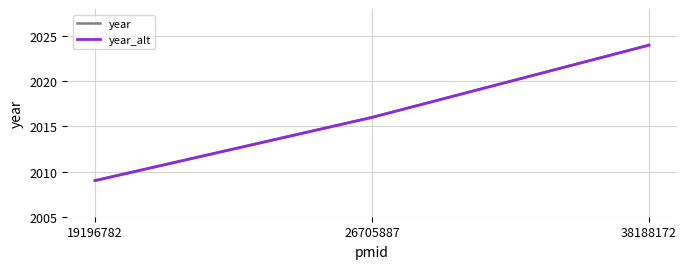

What is the value of the year point at the 1st from the left?

2009